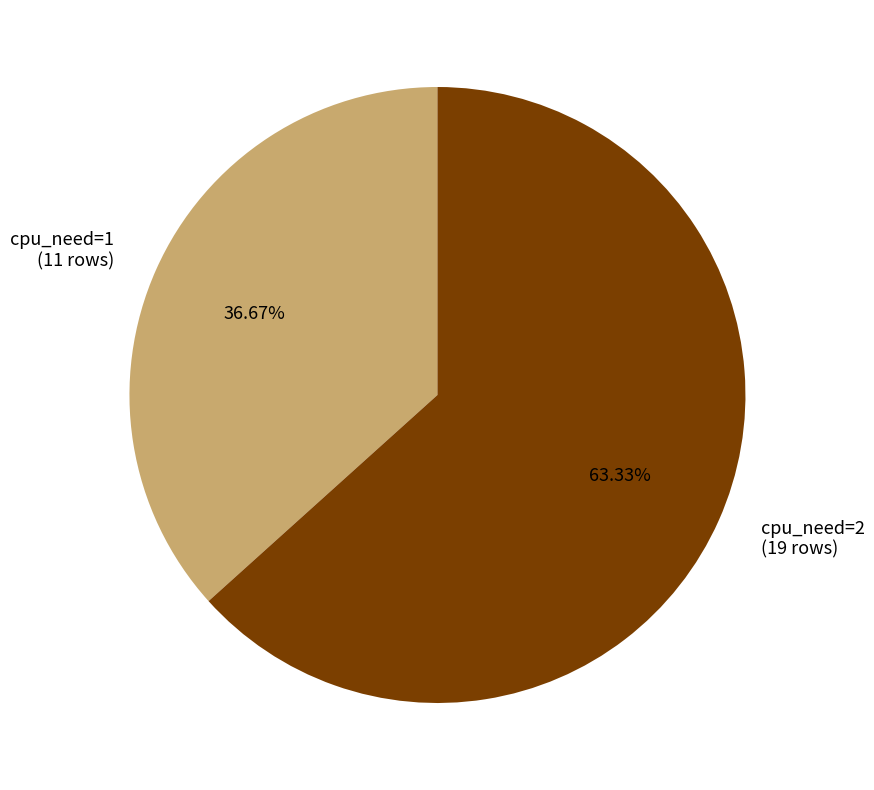

To the nearest percent, what percentage of the pie is cpu_need=1?

37%